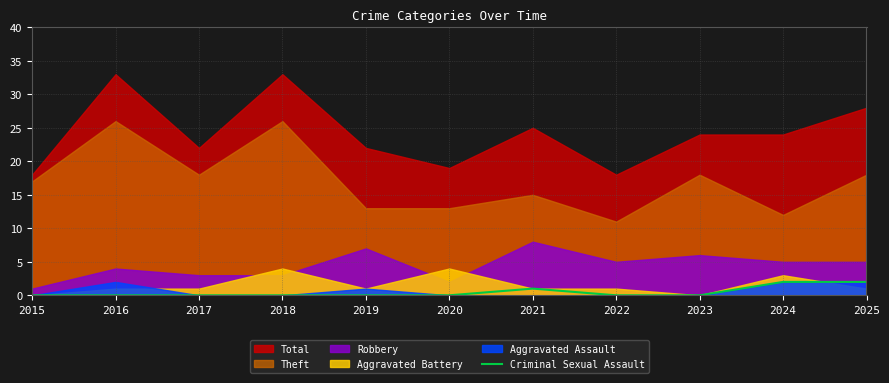

The chart shows a value of 0 at 2017. True or false?

True